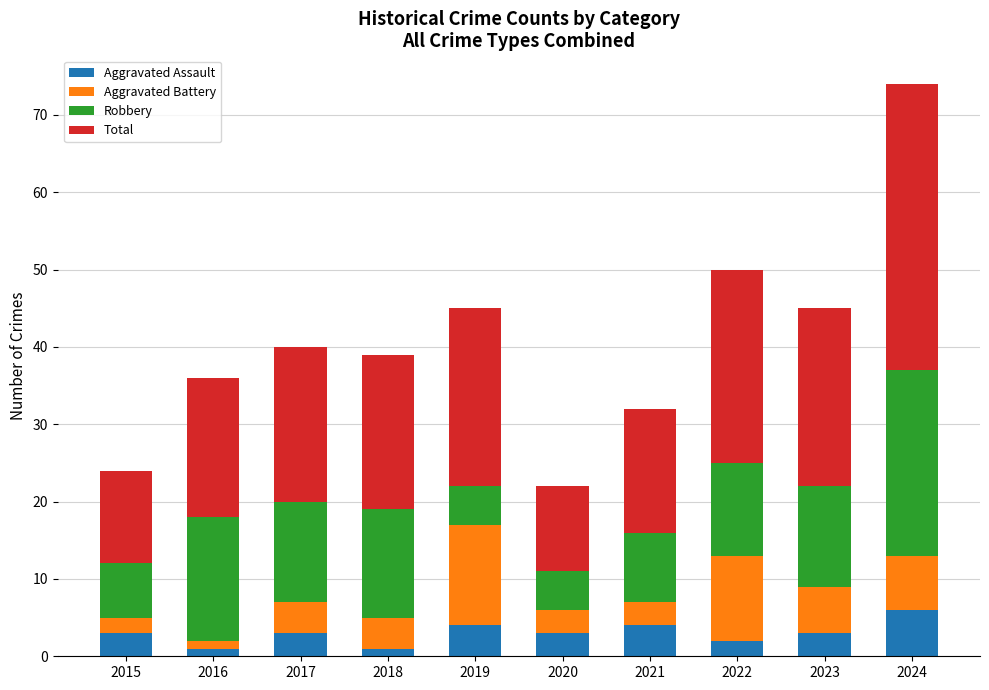

At which label does Aggravated Assault reach its peak?

2024